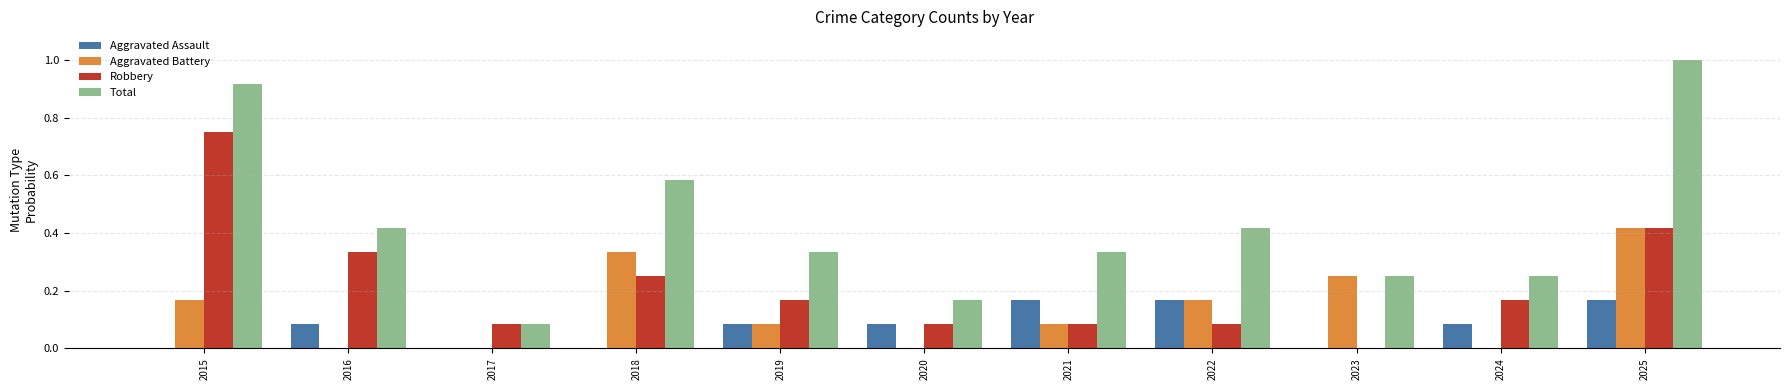

Which series has the widest spread of values?

Total